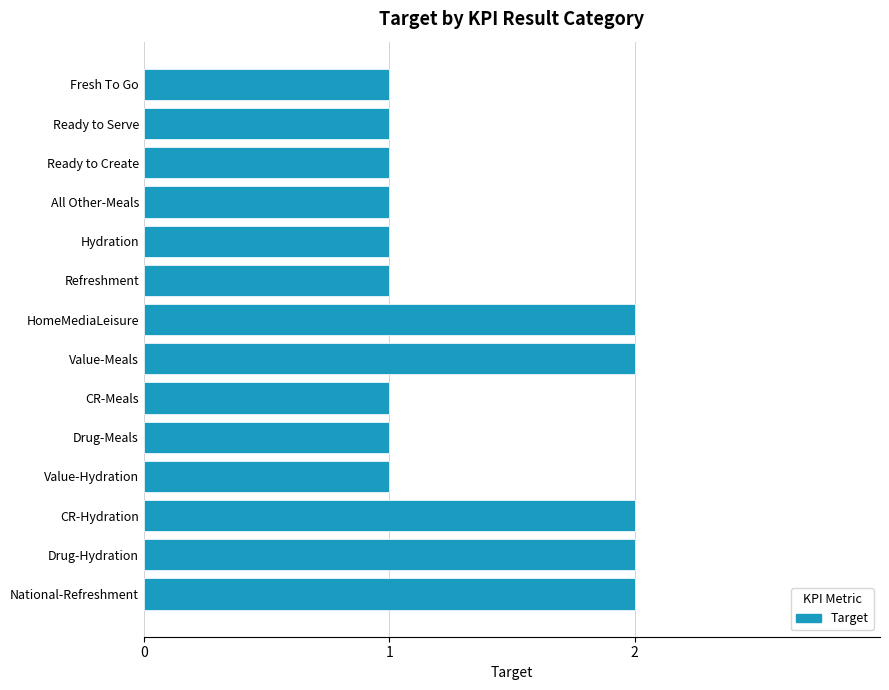

Count the values in the range 1 to 2.

14